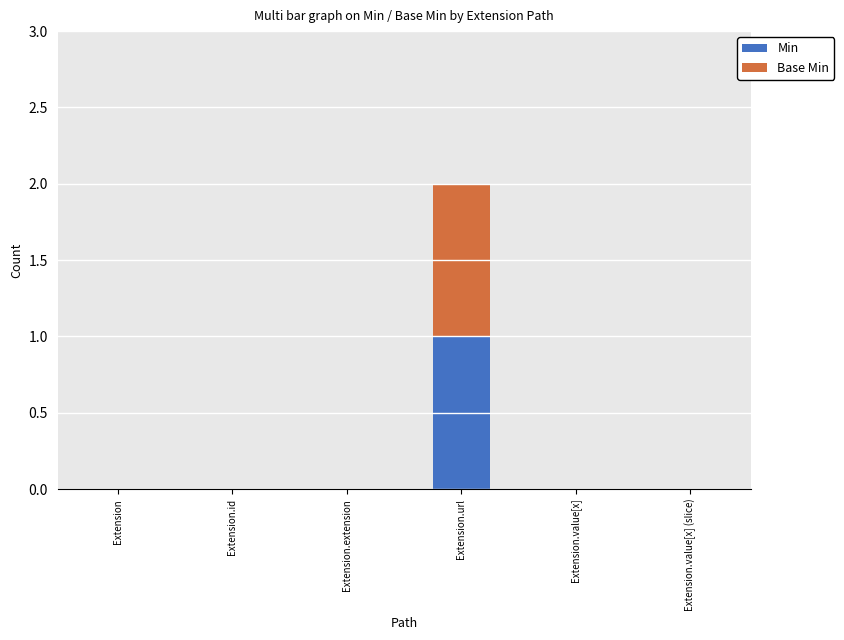

At which label does Min reach its peak?

Extension.url